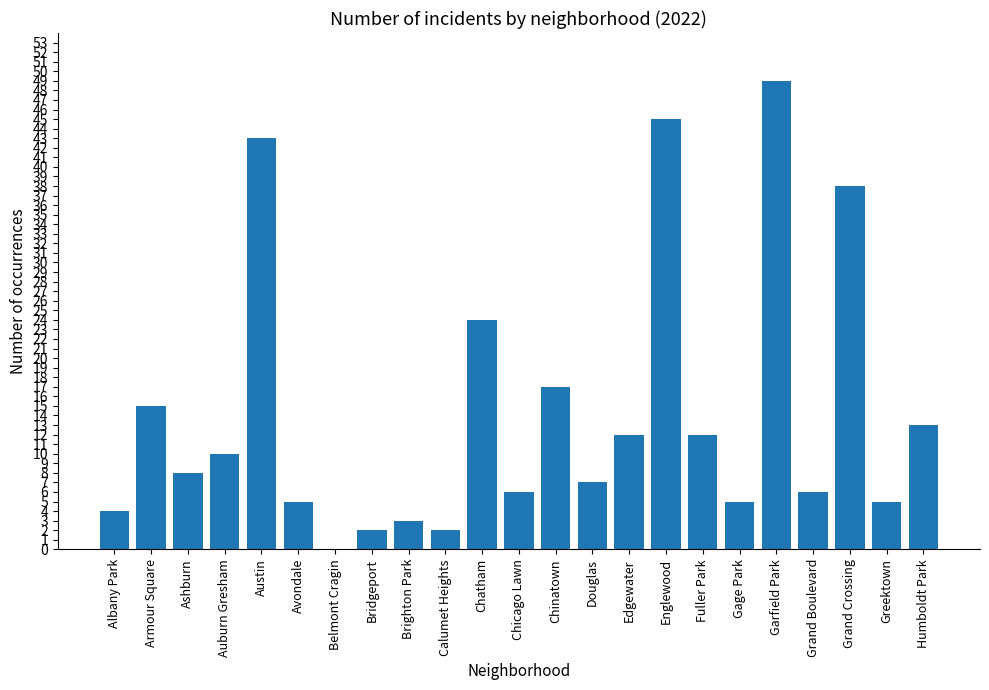

Which has a higher value, Grand Boulevard or Chatham?

Chatham